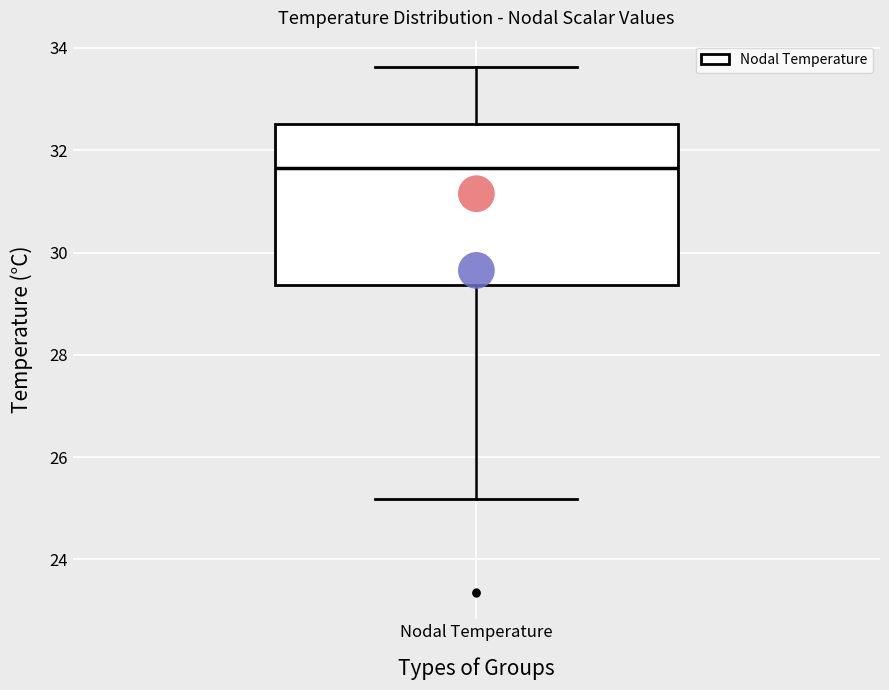

Transcribe this box plot: give where the median line is, the range the box spans, and where the two whiskers end, as read against the y-axis. The values are not printed on the chart, so give them approximately, as read against the axis.

median 31.6, box 29.4 to 32.6, whiskers 25.2 to 33.6